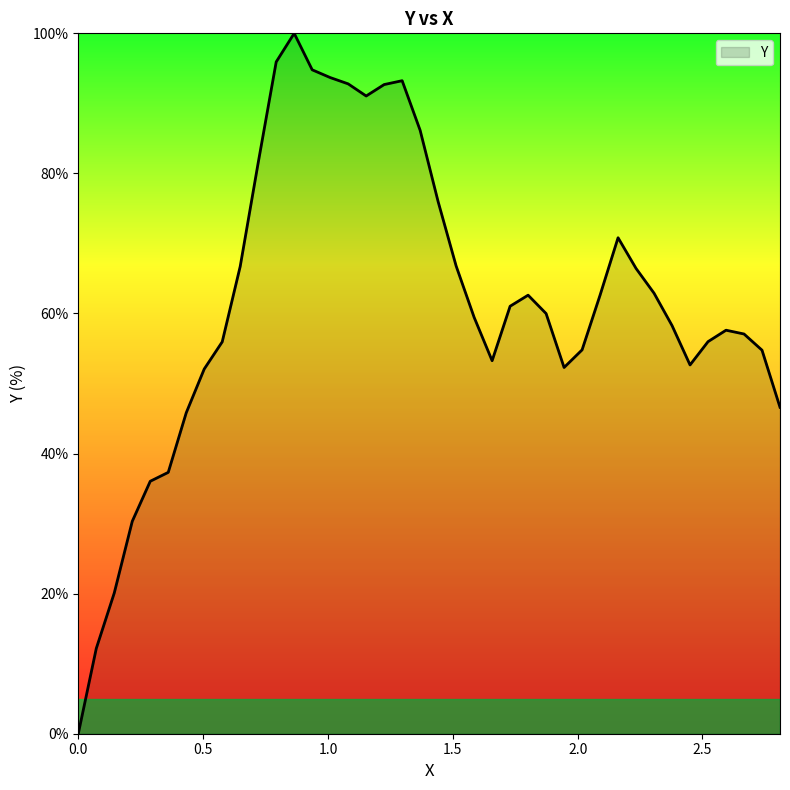

How many values are above zero?

39